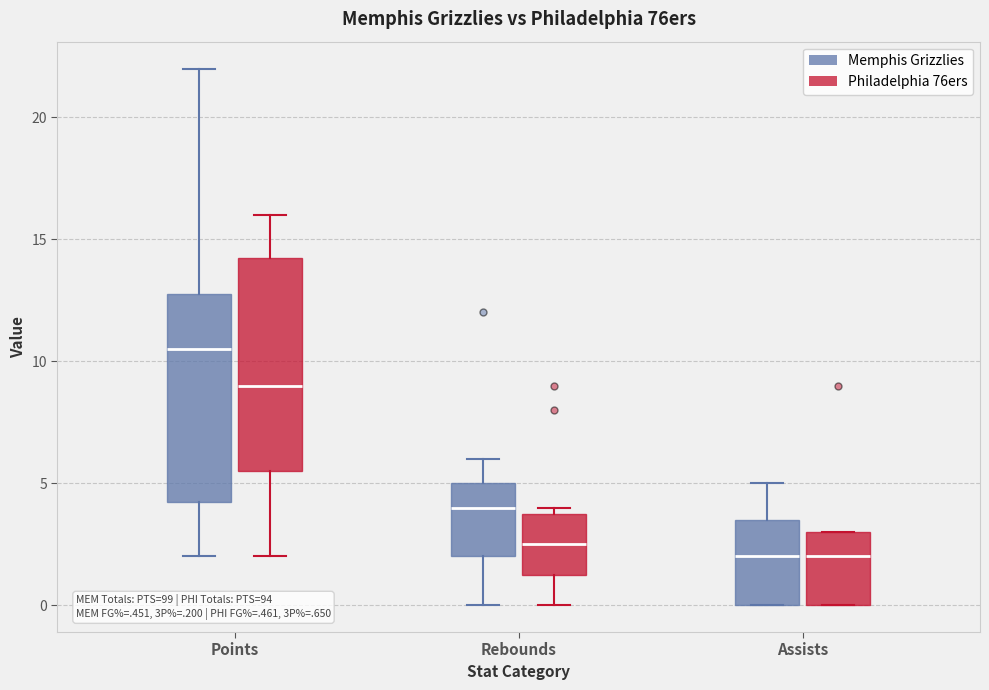

Reading left to right, transcribe this box plot: for each box, give where its median line is, the range the box spans, and where its two whiskers end, as read against the y-axis. The values are not printed on the chart, so give them approximately, as read against the axis.

Points (Memphis Grizzlies): median 10.5, box 4.5 to 13.0, whiskers 2.0 to 22.0
Points (Philadelphia 76ers): median 9.0, box 5.5 to 14.5, whiskers 2.0 to 16.0
Rebounds (Memphis Grizzlies): median 4.0, box 2.0 to 5.0, whiskers 0.0 to 6.0
Rebounds (Philadelphia 76ers): median 2.5, box 1.5 to 4.0, whiskers 0.0 to 4.0 (just above the box's upper edge)
Assists (Memphis Grizzlies): median 2.0, box 0.0 to 3.5, whiskers 0.0 to 5.0
Assists (Philadelphia 76ers): median 2.0, box 0.0 to 3.0, whiskers 0.0 to 3.0